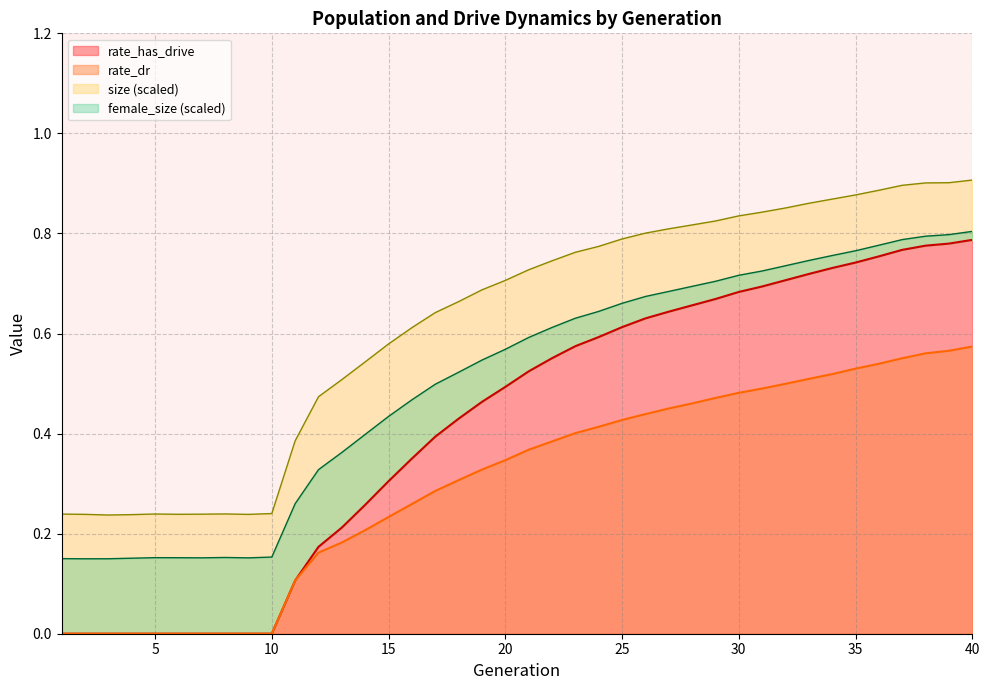

What is the difference between the second highest and minimum values in the rate_has_drive series?

0.6